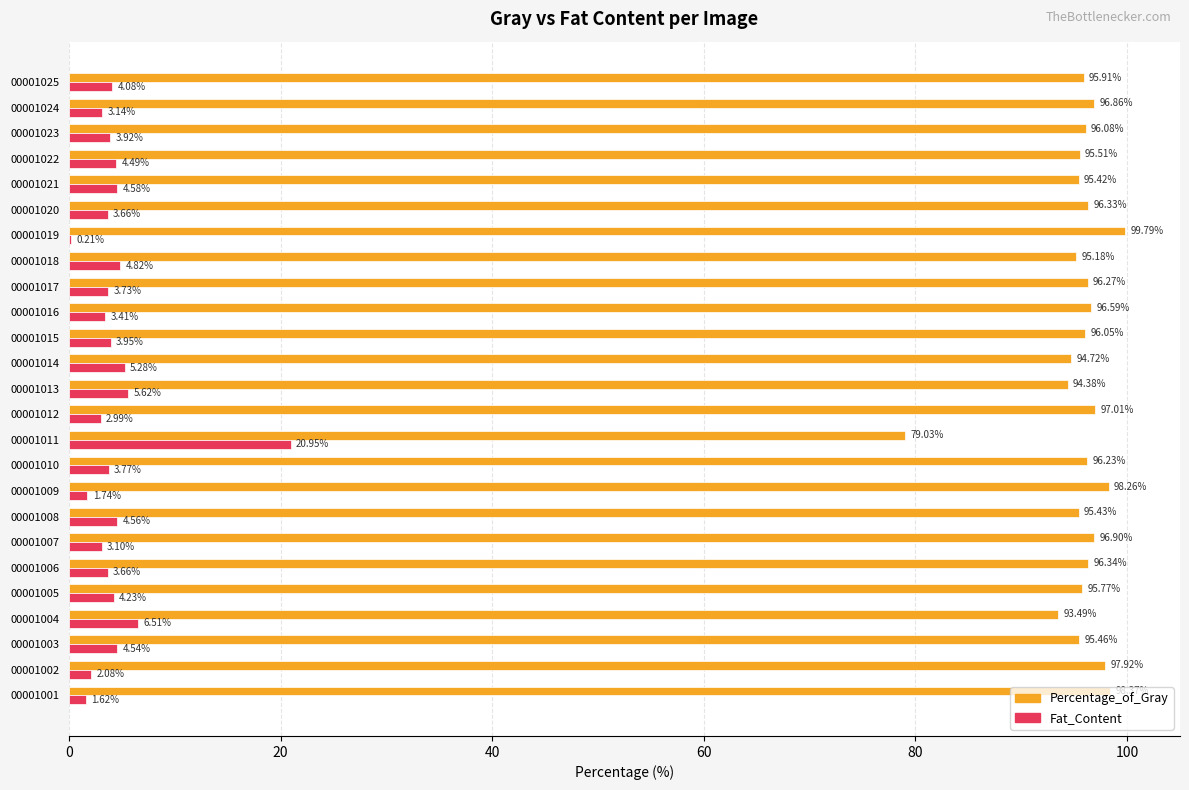

How many distinct data groups are displayed?

2